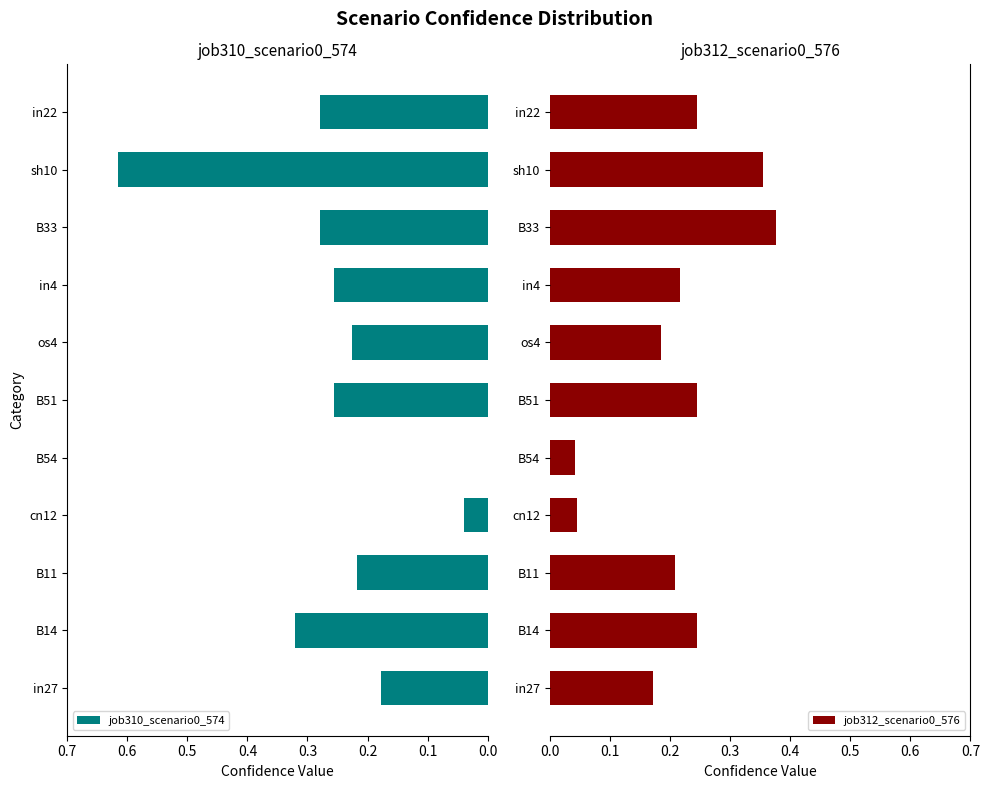

How many data points does each series have?

11